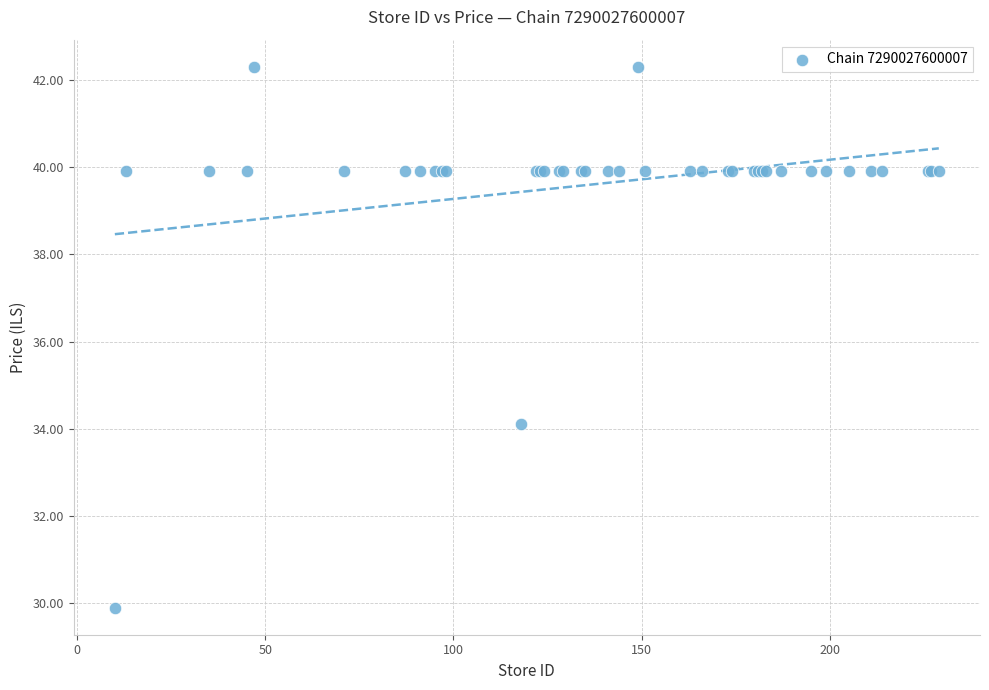

What Y value in the scatter plot is closest to 36?

34.1